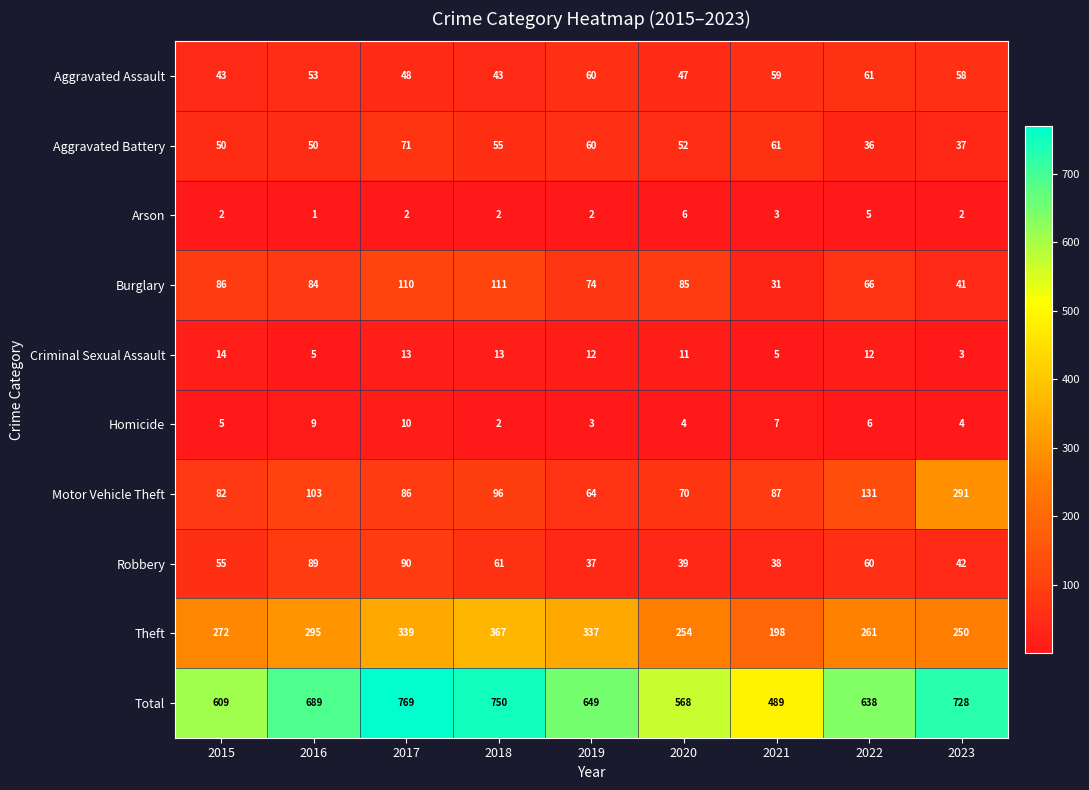

What is the sum of the Motor Vehicle Theft values at 2015 and 2017?

168